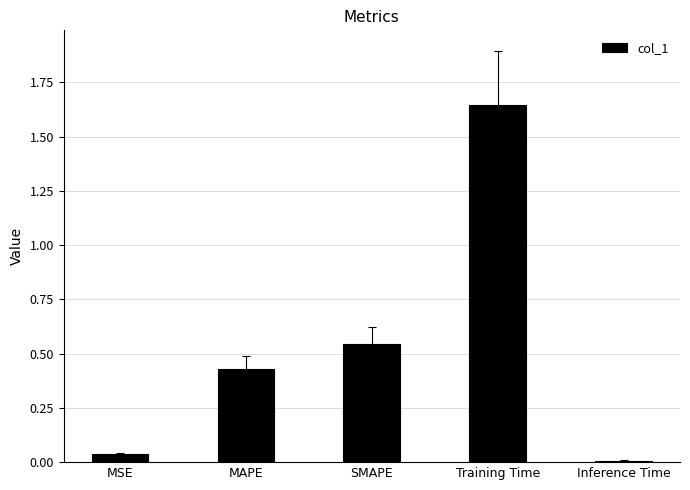

What position from the left is Training Time?

4